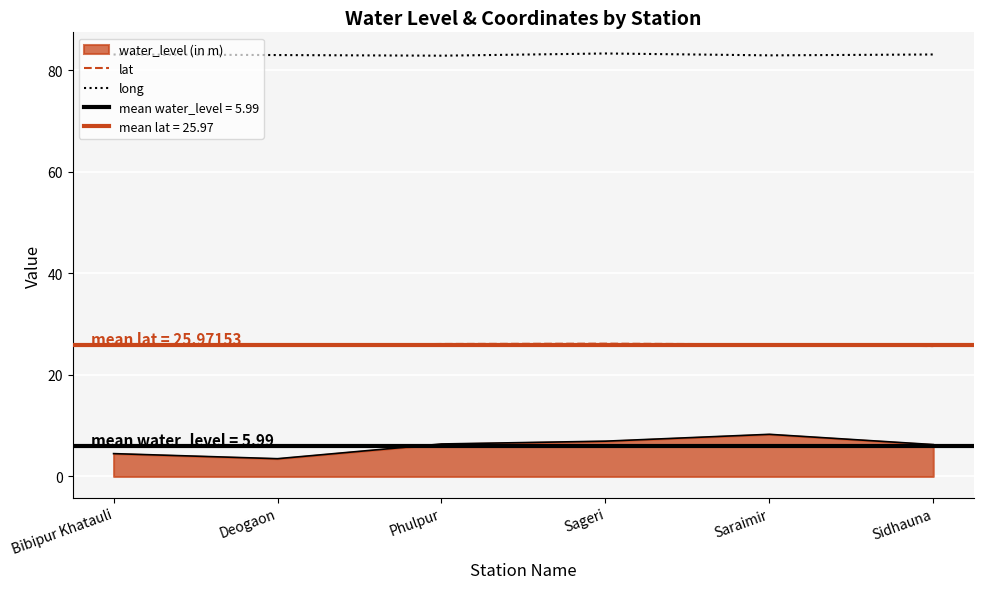

How many data points in long are above 83?

3